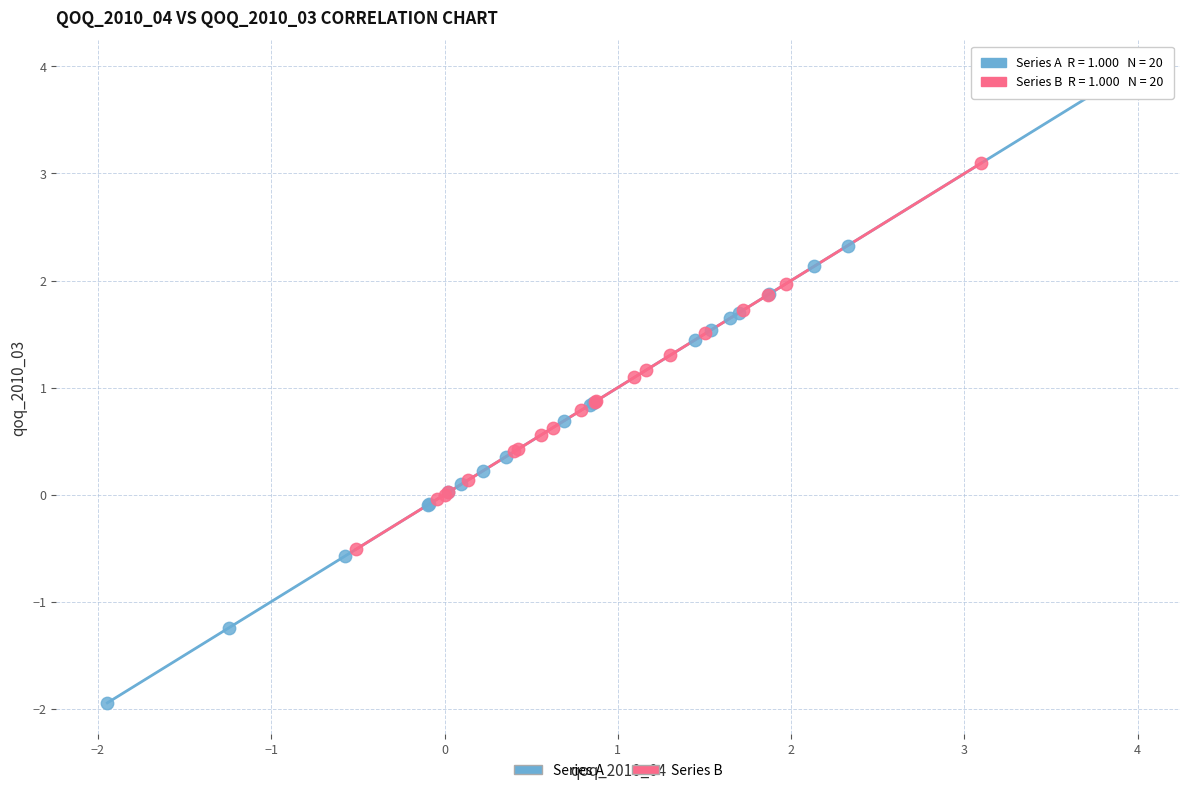

Which series has the widest spread of Y values?

Series A